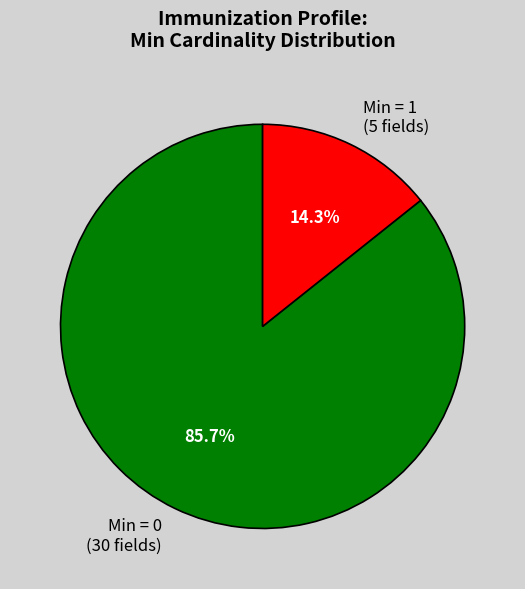

Does any single category account for the majority?

Yes